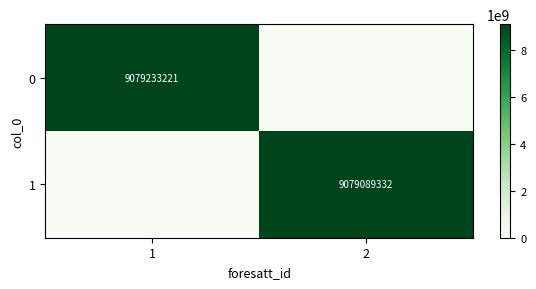

Is it true that 0 equals 9079233221 at 1?

True